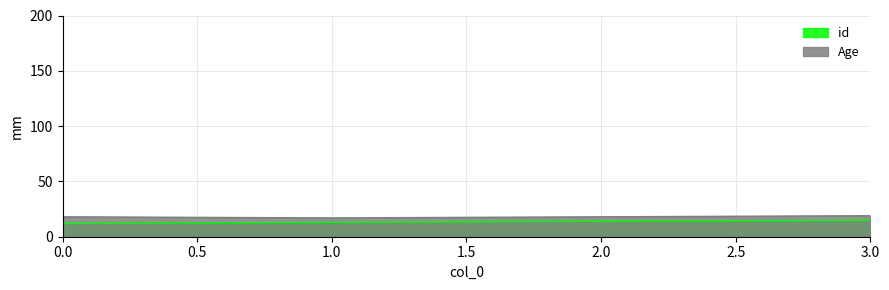

Count the id values in the range 13 to 15.

3